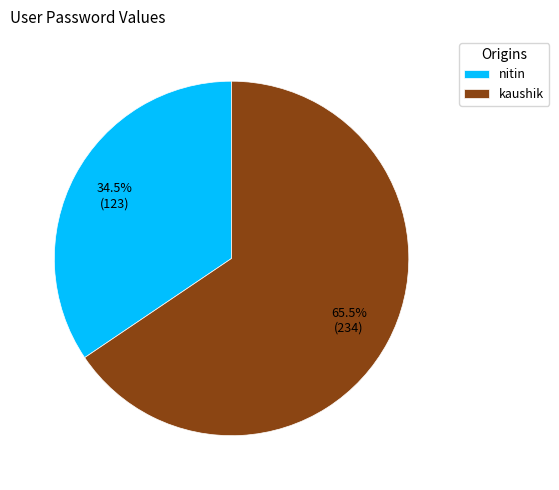

Is the sum of nitin and kaushik greater than half?

Yes